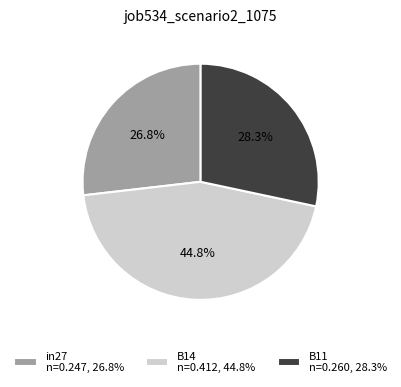

Count the number of slices in the pie.

3